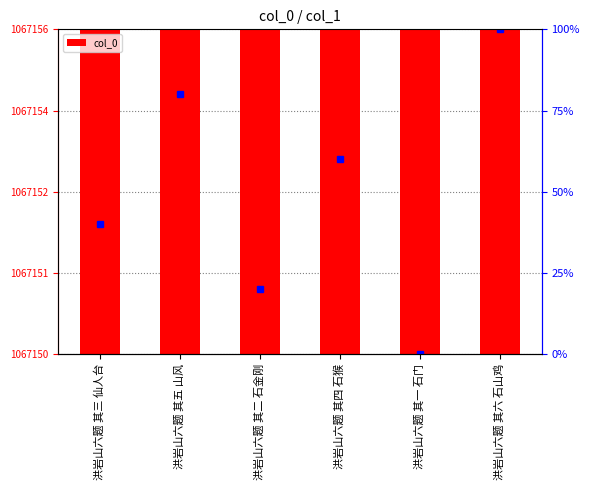

The value at 洪岩山六题 其三 仙人台 is 515794. True or false?

False